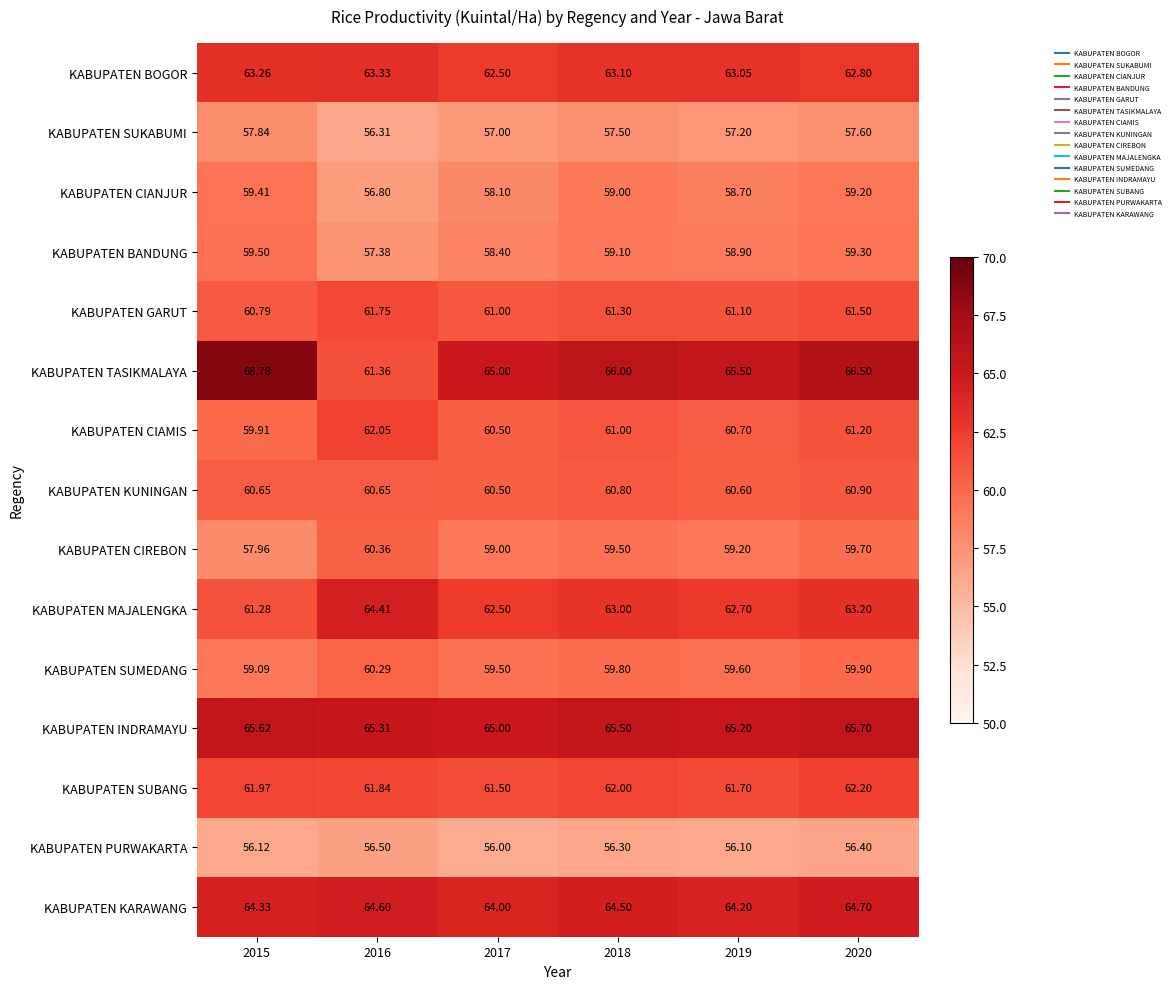

How many categories are shown in the chart?

6